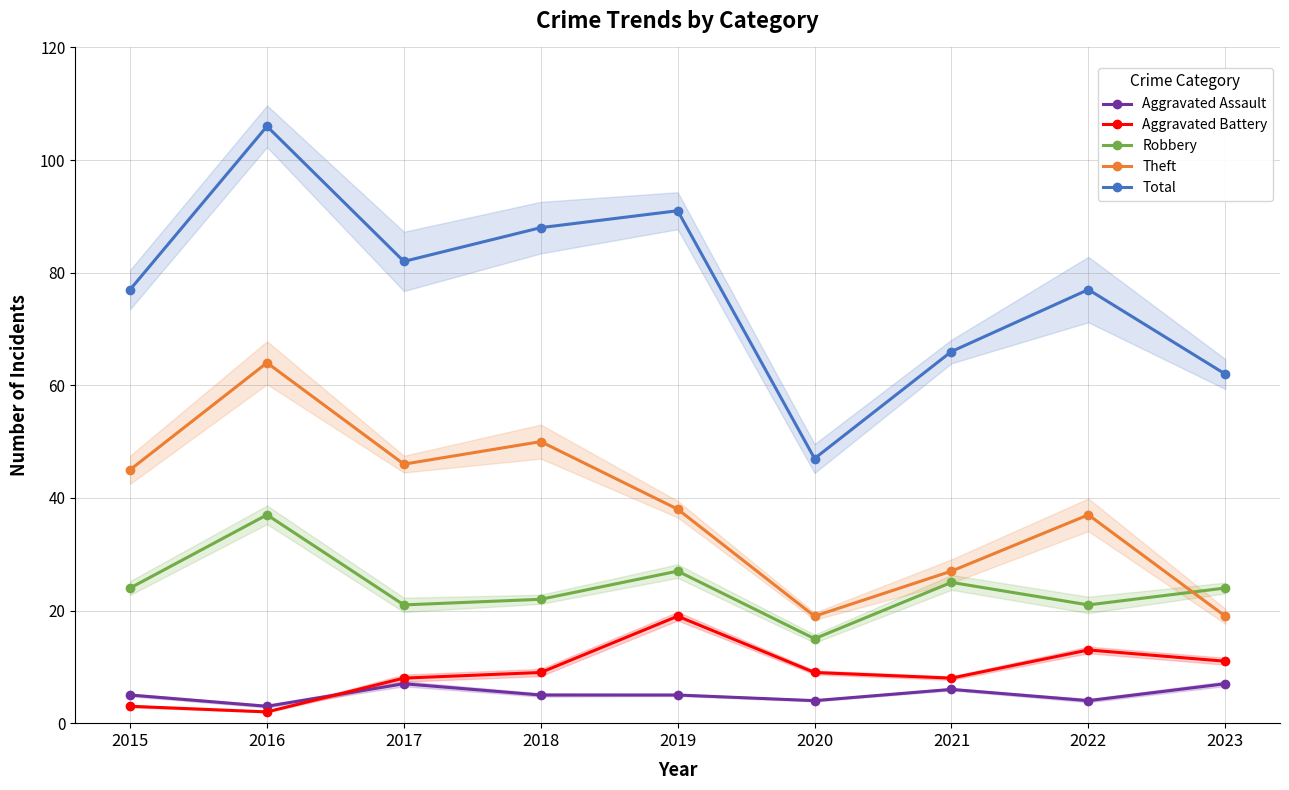

Reading left to right, what are all the values shown in this chart?

Aggravated Assault: 5	3	7	5	5	4	6	4	7
Aggravated Battery: 3	2	8	9	19	9	8	13	11
Robbery: 24	37	21	22	27	15	25	21	24
Theft: 45	64	46	50	38	19	27	37	19
Total: 77	106	82	88	91	47	66	77	62